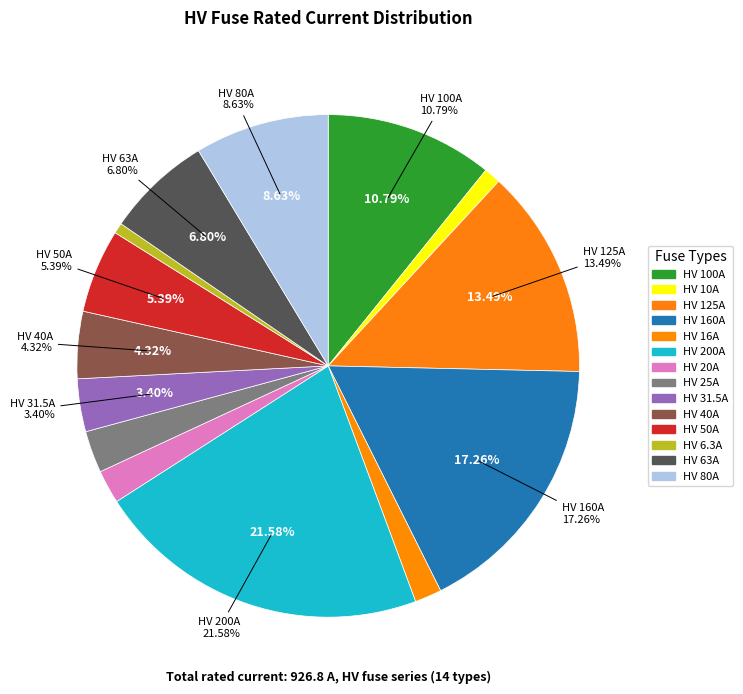

How many slices are in this pie chart?

14